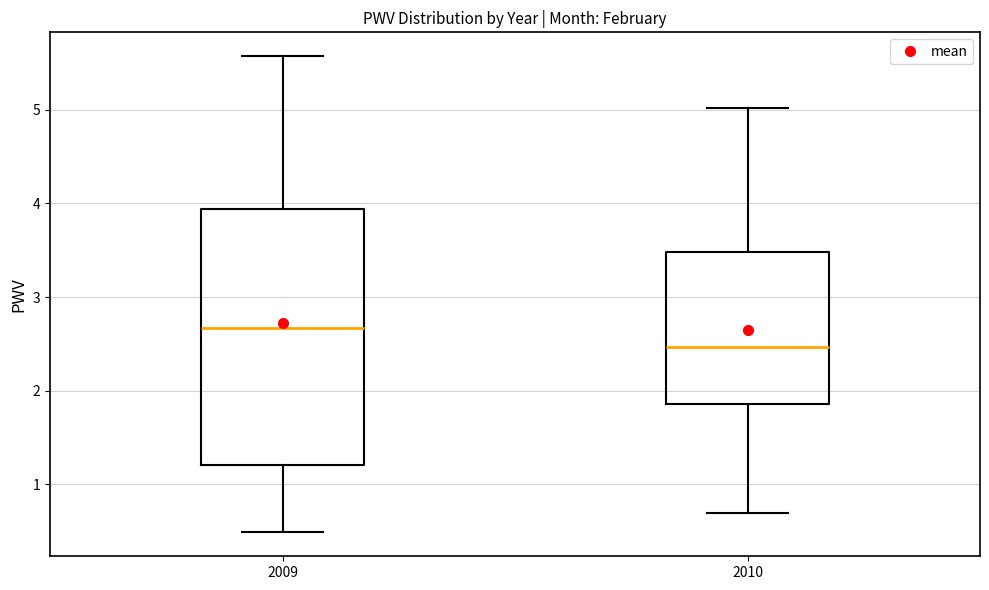

Which box has the highest median line?

2009